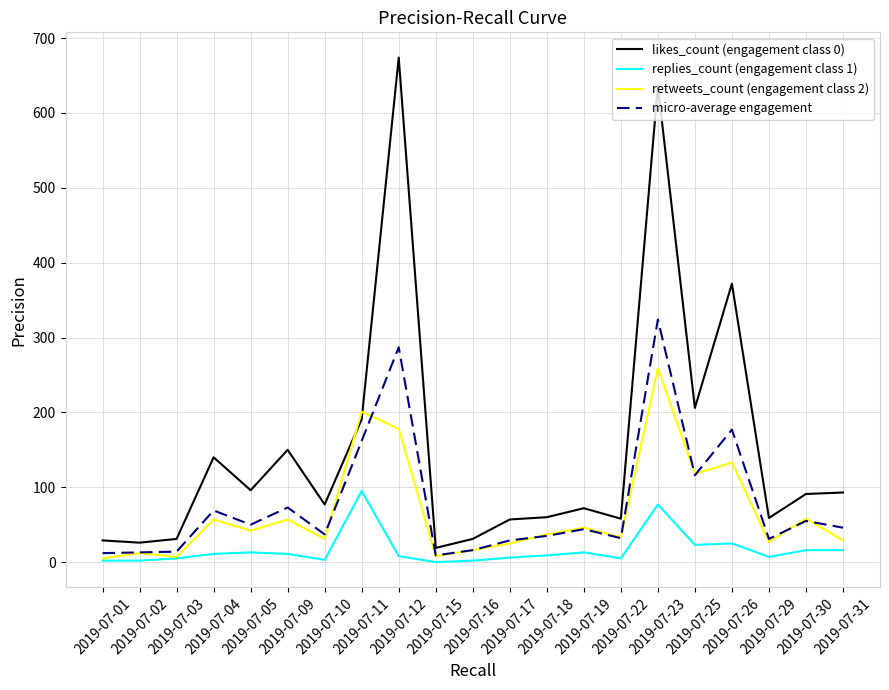

Which series changed the most between 2019-07-03 and 2019-07-17?

likes_count (engagement class 0)